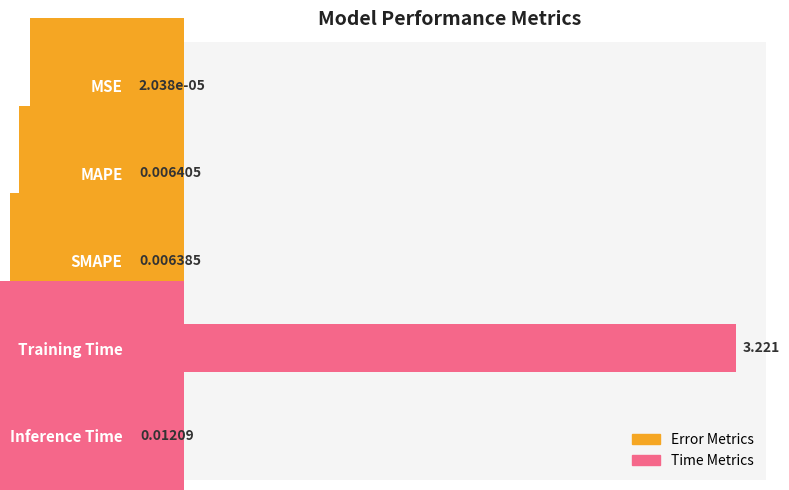

Does the chart contain stacked bars?

No